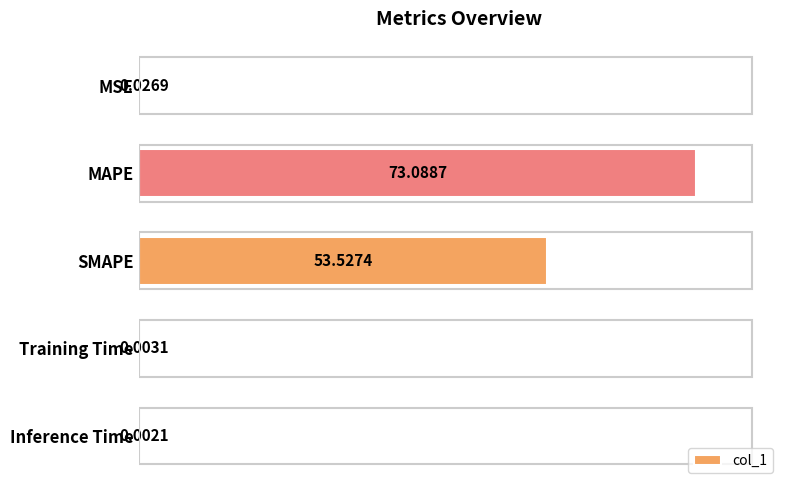

What is the sum of the values at Inference Time and MAPE?

73.1